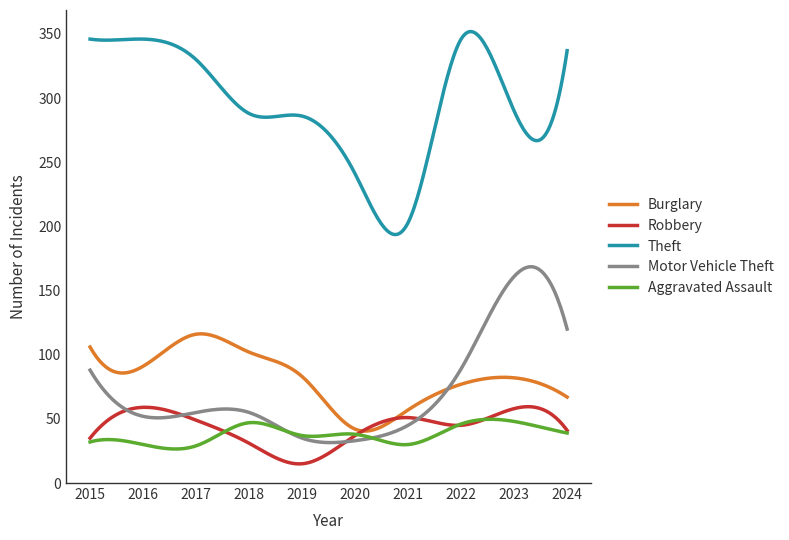

True or false: Aggravated Assault and Burglary cross at least once.

False